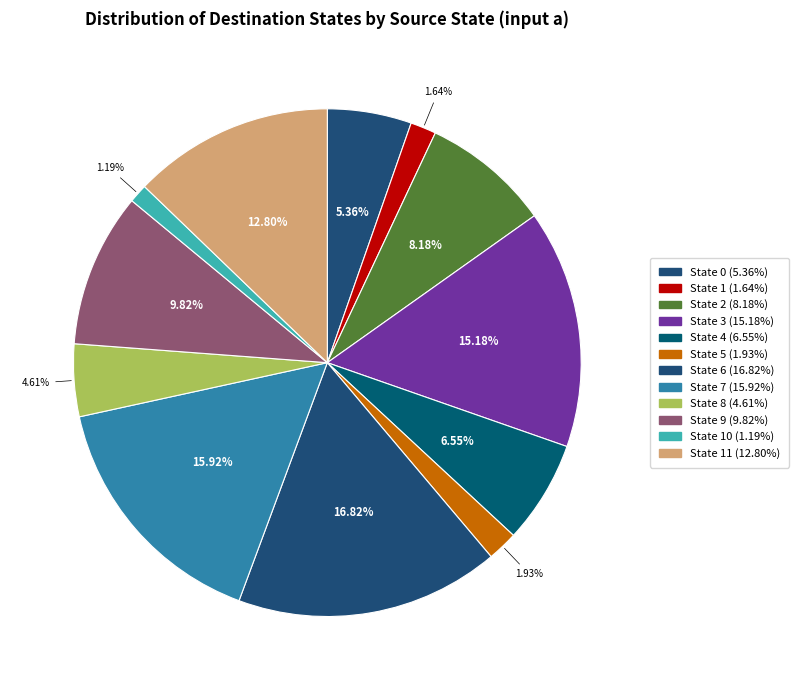

Is there a majority slice in this chart?

No